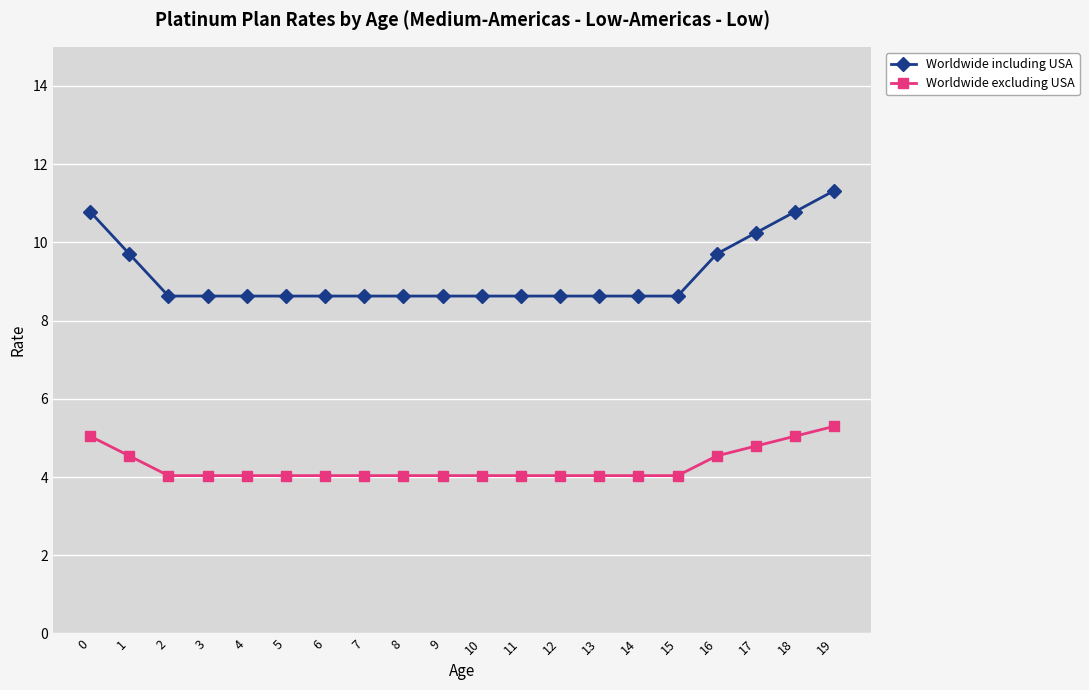

What is the sum of all Worldwide including USA values?

183.3